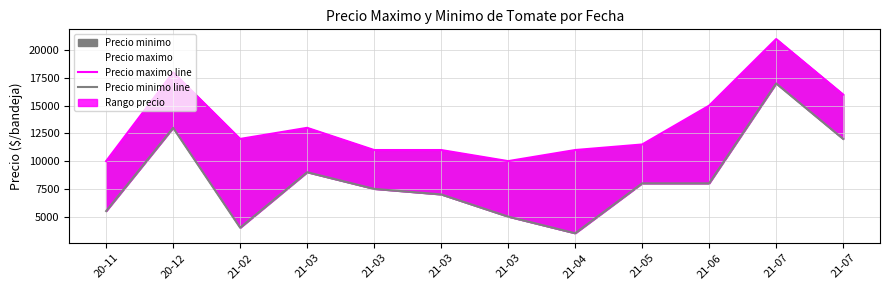

Which series has the largest total across all categories?

Precio maximo line